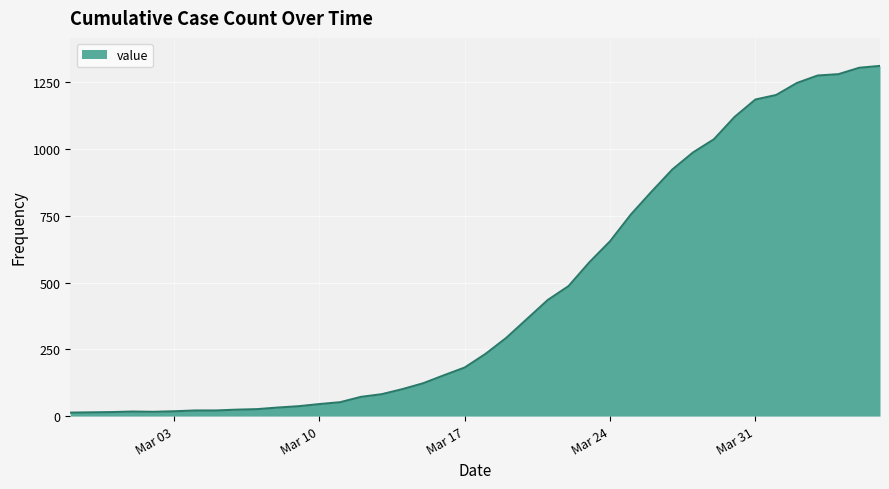

What is the difference between the maximum and minimum values?

1299